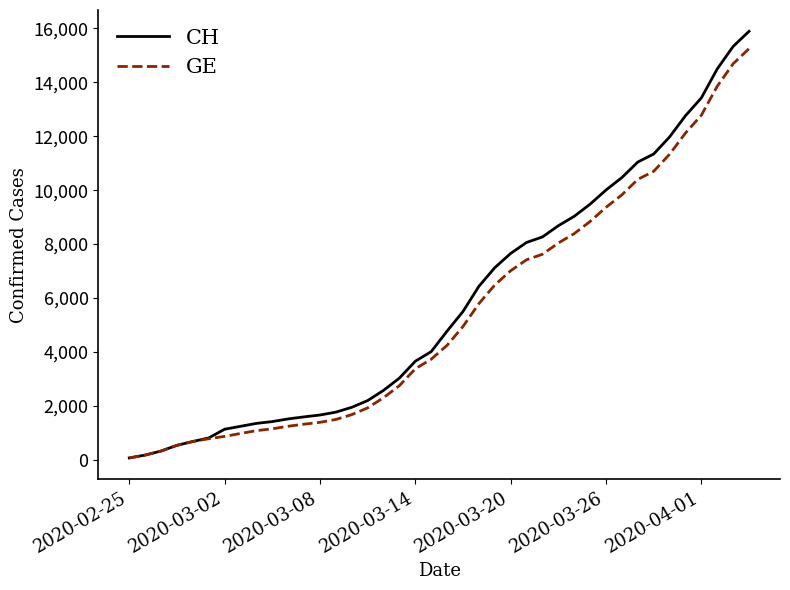

Which series has the largest range (max minus min)?

CH